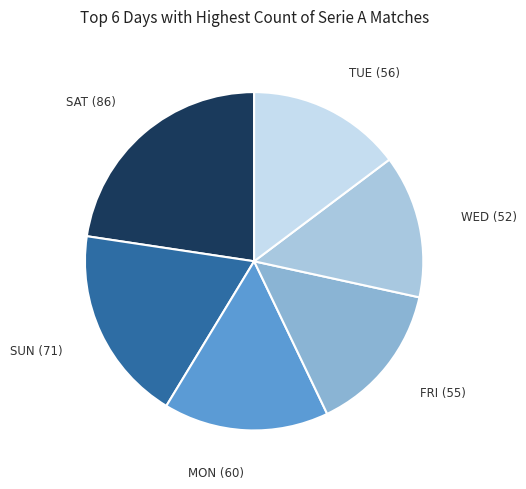

Does any single category account for the majority?

No